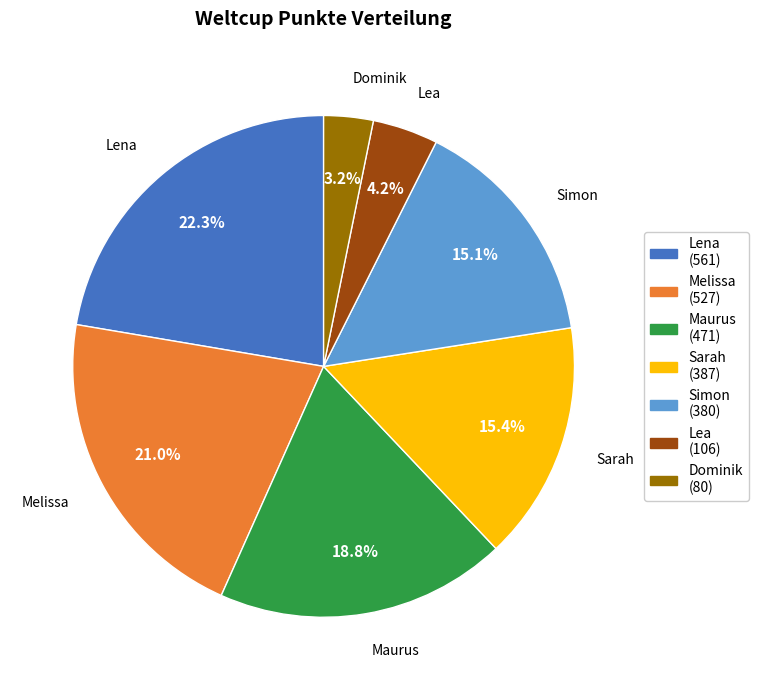

What is the largest slice in the pie chart?

Lena